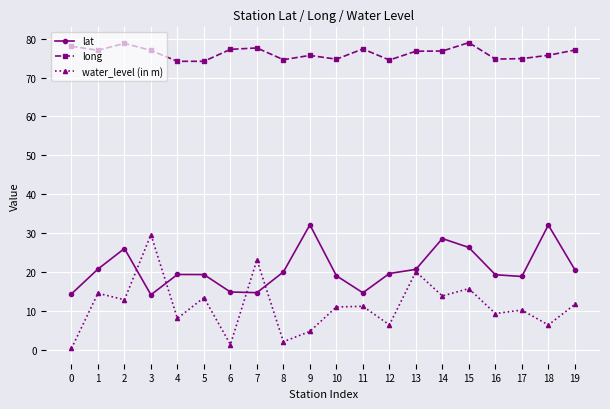

Is this an area chart (filled region under the line)?

No